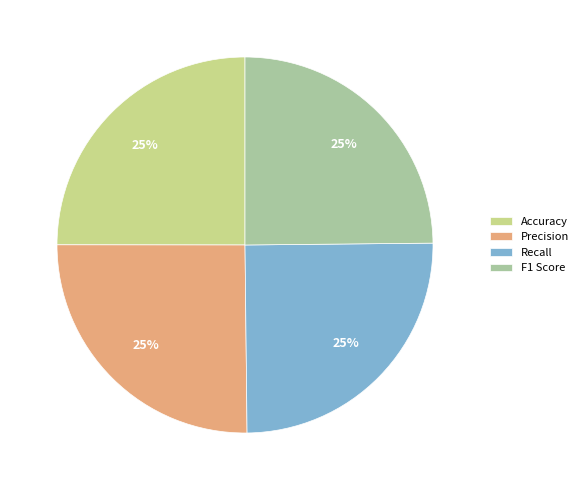

To the nearest percent, what is the combined percentage of F1 Score and Accuracy?

50%